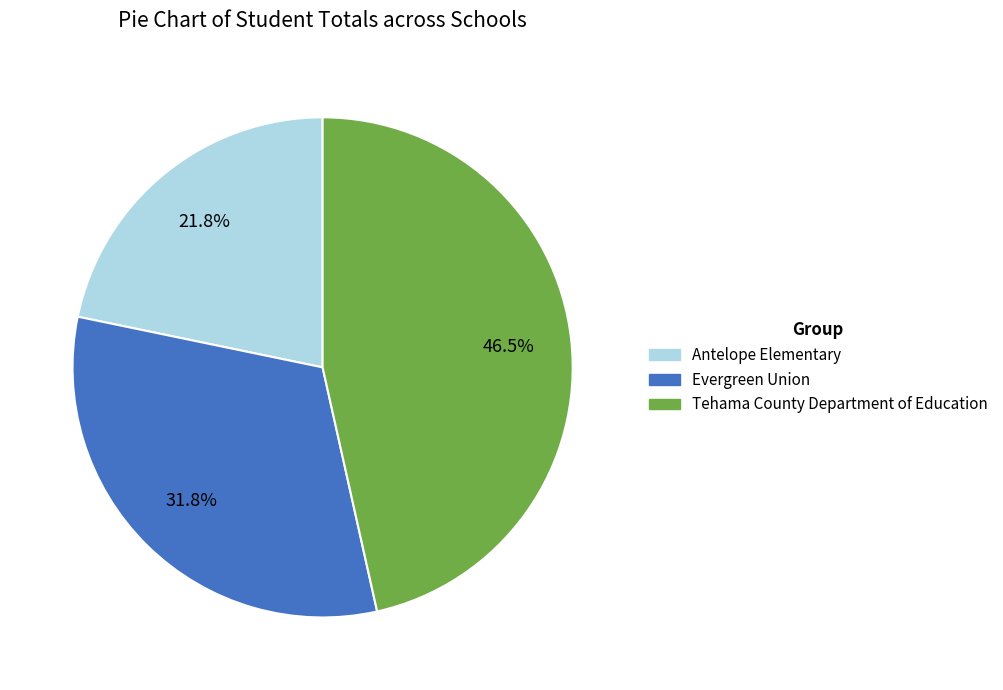

What is the smallest slice in the pie chart?

Antelope Elementary